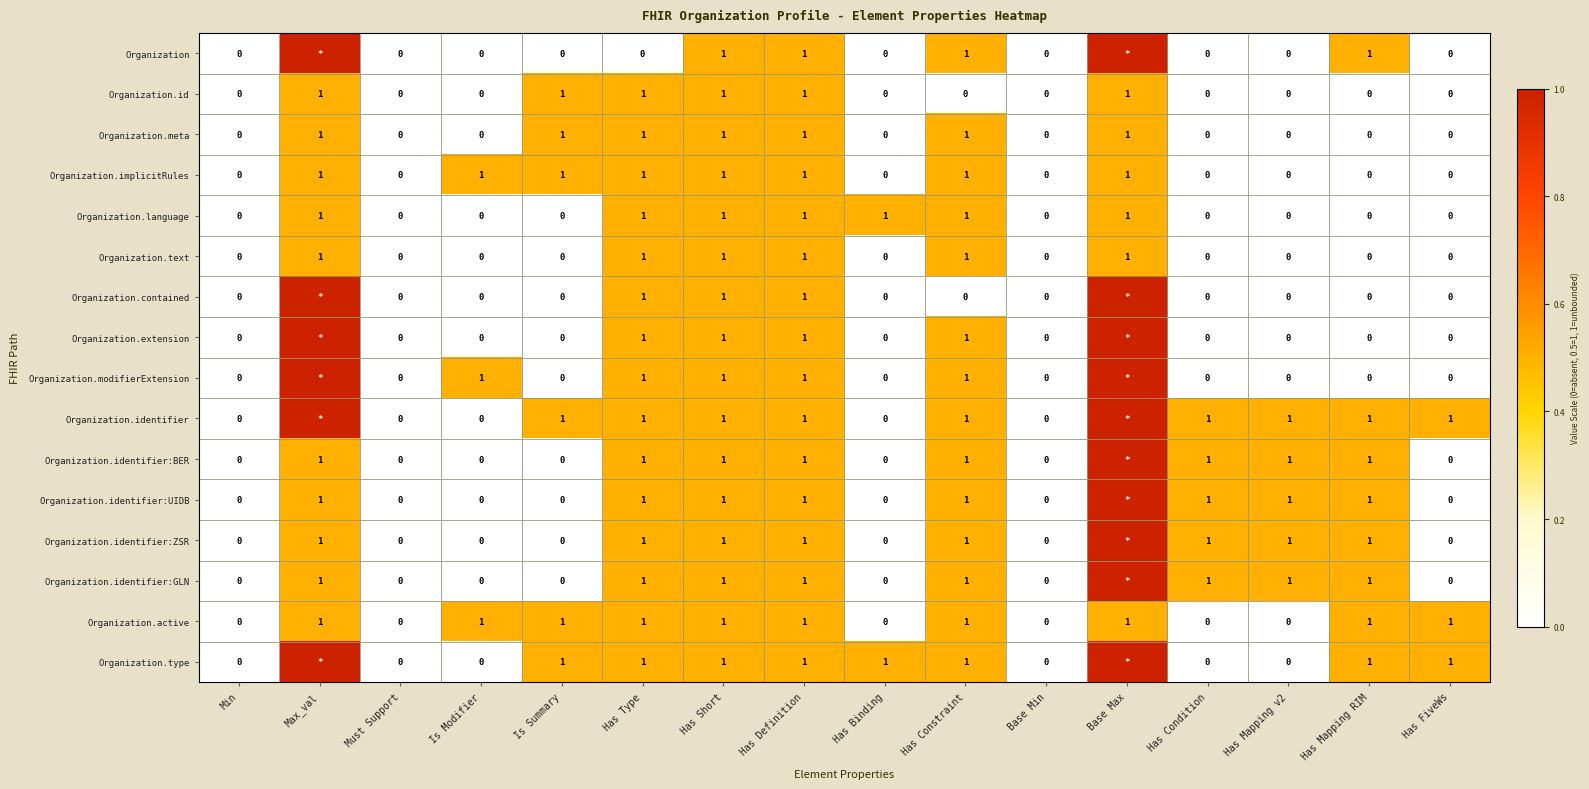

What is the difference between the highest and lowest values at Has Mapping RIM?

1